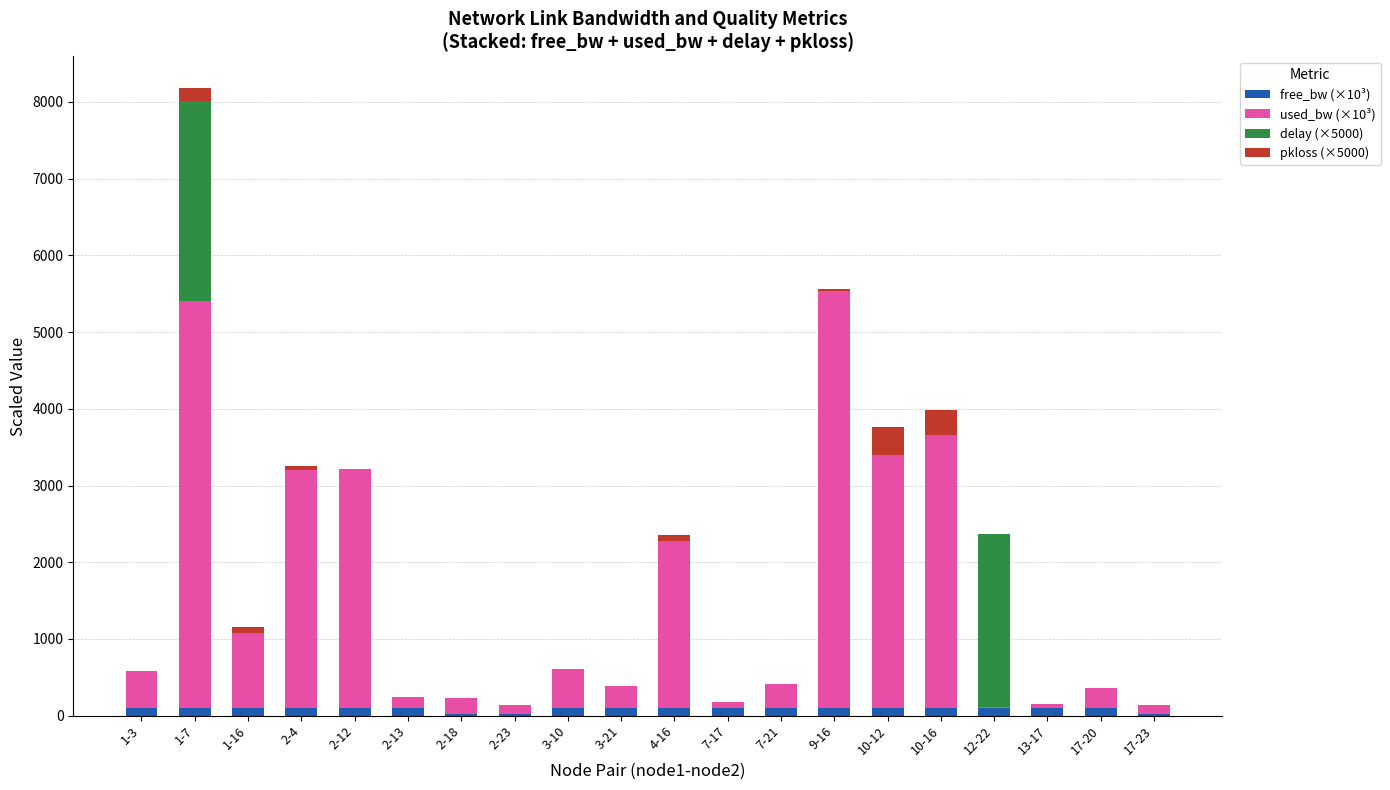

At which category is the sum across all series the highest?

1-7